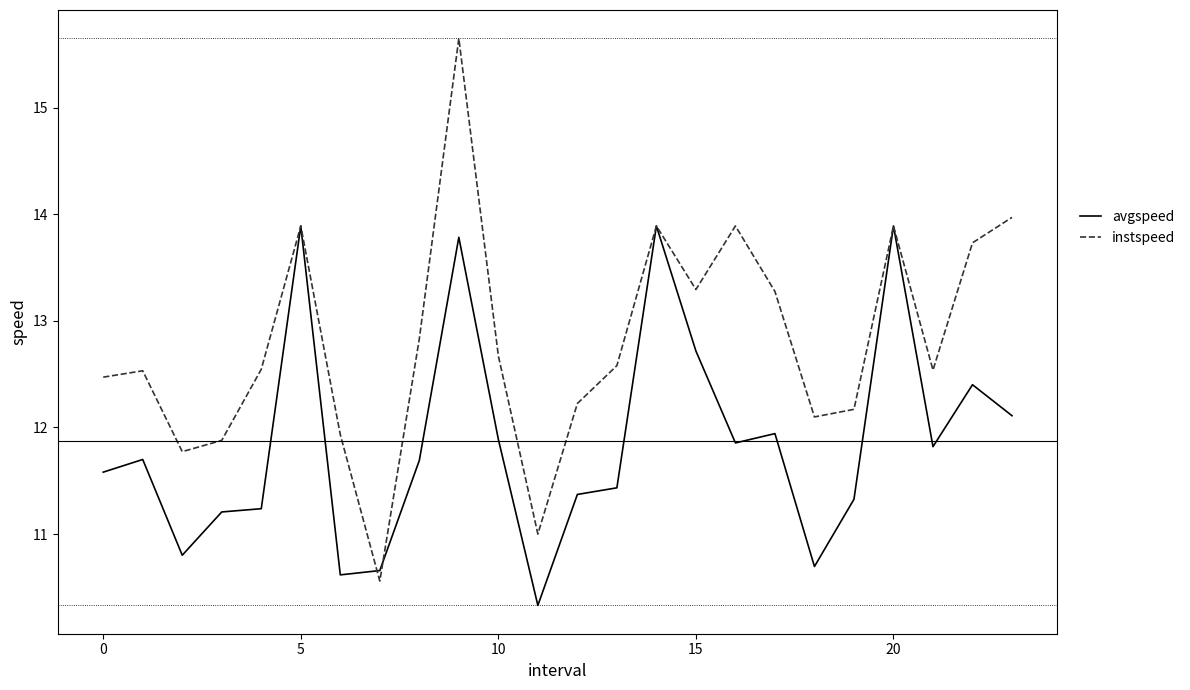

What is the maximum value for avgspeed?

13.9